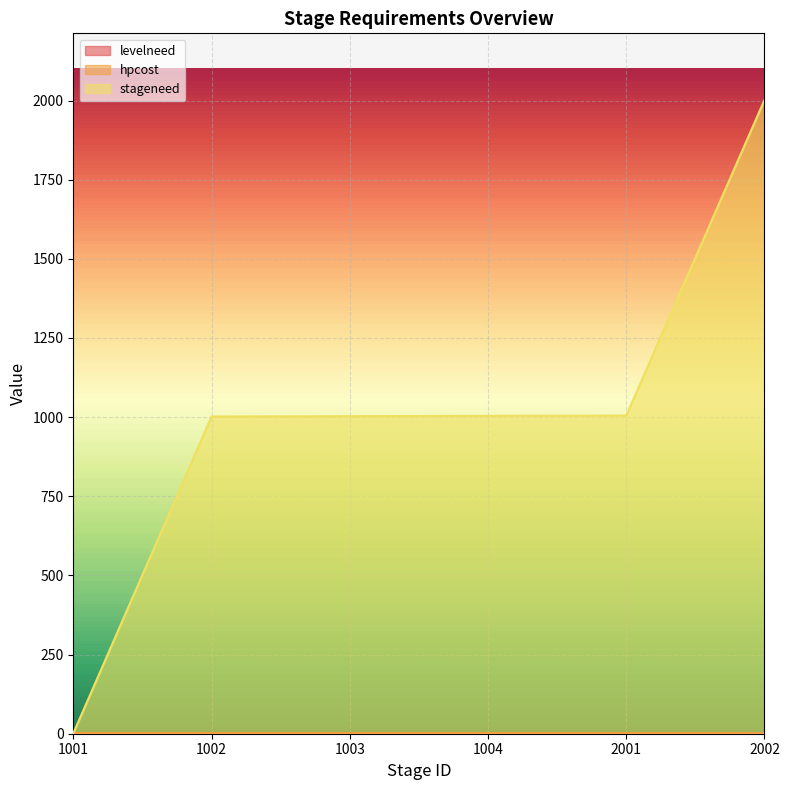

Which category has the highest value across all series?

2002